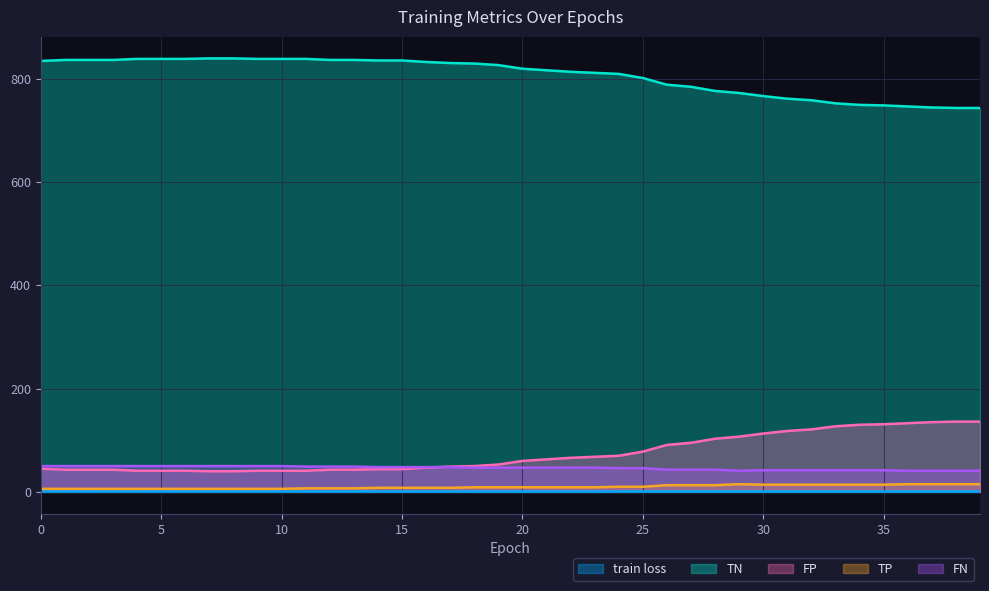

The value of FN at 27 is 25.5. True or false?

False